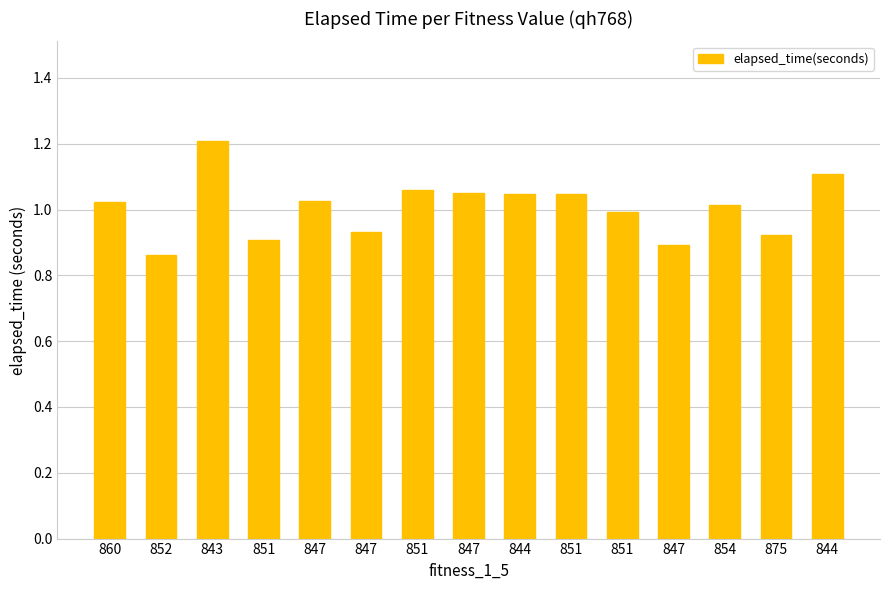

How many bars are there in total?

15